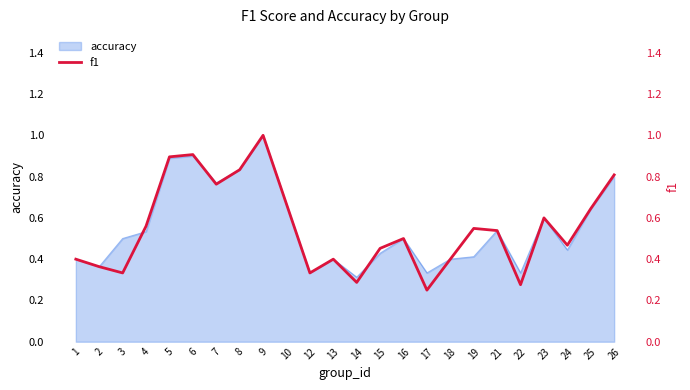

Reading left to right, what are all the values shown in this chart?

0.4	0.4	0.3	0.6	0.9	0.9	0.8	0.8	1.0	0.7	0.3	0.4	0.3	0.5	0.5	0.2	0.4	0.5	0.5	0.3	0.6	0.5	0.6	0.8